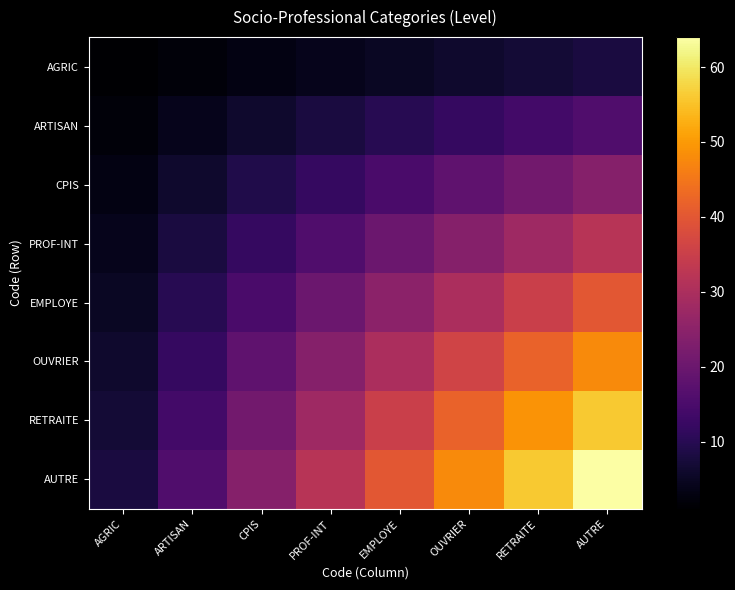

Reading right to left, list all the values displayed in this chart.

AGRIC: AUTRE=8	RETRAITE=7	OUVRIER=6	EMPLOYE=5	PROF-INT=4	CPIS=3	ARTISAN=2	AGRIC=1
ARTISAN: AUTRE=16	RETRAITE=14	OUVRIER=12	EMPLOYE=10	PROF-INT=8	CPIS=6	ARTISAN=4	AGRIC=2
CPIS: AUTRE=24	RETRAITE=21	OUVRIER=18	EMPLOYE=15	PROF-INT=12	CPIS=9	ARTISAN=6	AGRIC=3
PROF-INT: AUTRE=32	RETRAITE=28	OUVRIER=24	EMPLOYE=20	PROF-INT=16	CPIS=12	ARTISAN=8	AGRIC=4
EMPLOYE: AUTRE=40	RETRAITE=35	OUVRIER=30	EMPLOYE=25	PROF-INT=20	CPIS=15	ARTISAN=10	AGRIC=5
OUVRIER: AUTRE=48	RETRAITE=42	OUVRIER=36	EMPLOYE=30	PROF-INT=24	CPIS=18	ARTISAN=12	AGRIC=6
RETRAITE: AUTRE=56	RETRAITE=49	OUVRIER=42	EMPLOYE=35	PROF-INT=28	CPIS=21	ARTISAN=14	AGRIC=7
AUTRE: AUTRE=64	RETRAITE=56	OUVRIER=48	EMPLOYE=40	PROF-INT=32	CPIS=24	ARTISAN=16	AGRIC=8